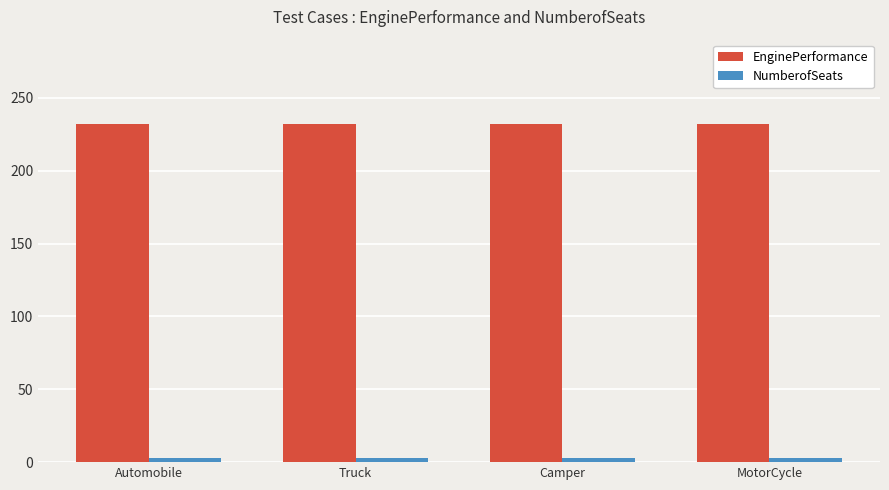

What position from the right is Camper?

2